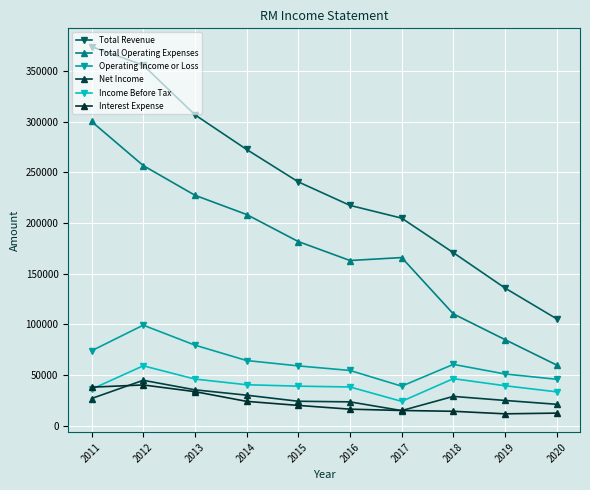

Between 2019 and 2013, which is larger?

2013